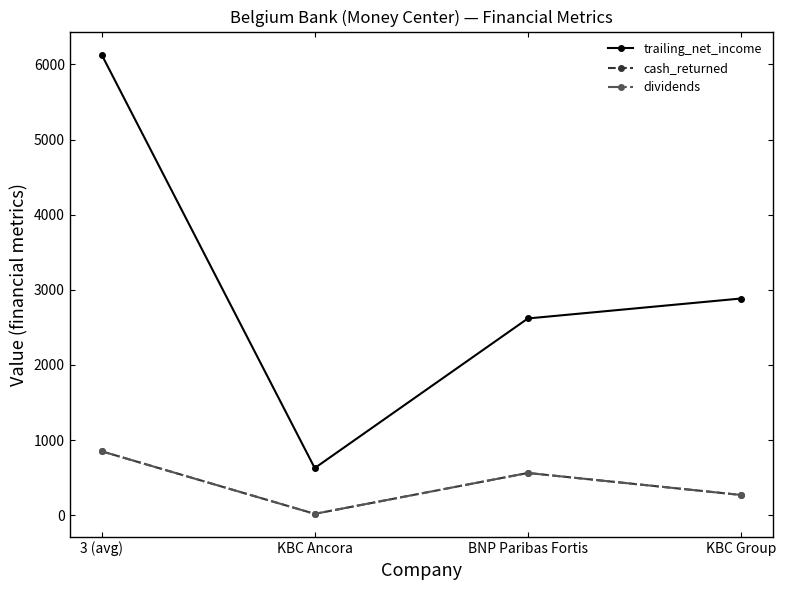

Is this an area chart (filled region under the line)?

No